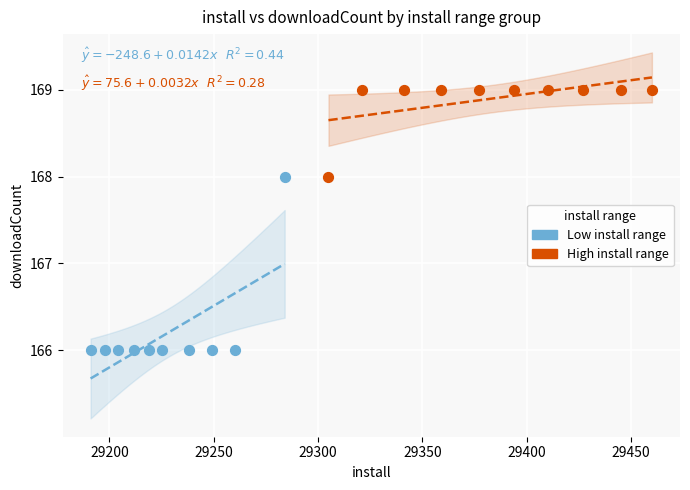

Which series has the largest Y range (max minus min)?

Low install range